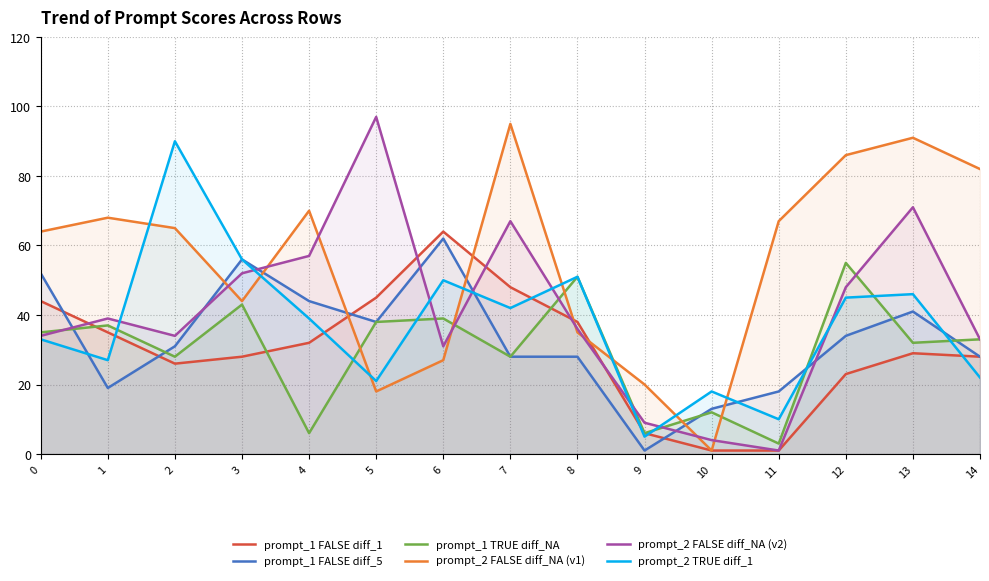

Where is the first local maximum for prompt_1_invert_FALSE_difficulty_5?

3